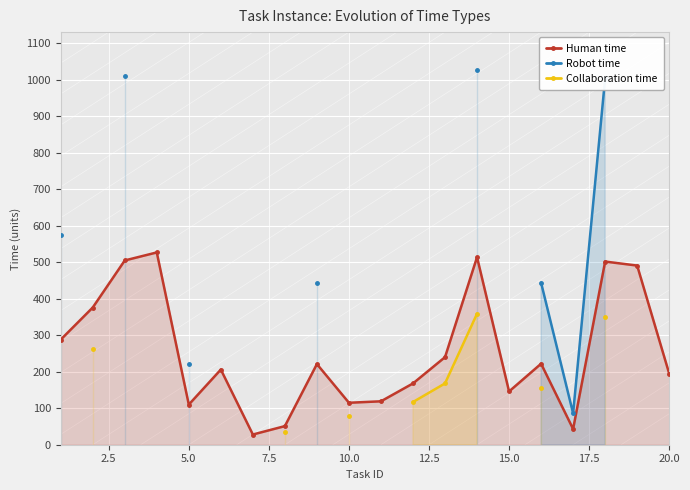

In Human time, how many points are higher than both neighbors (excluding endpoints)?

6